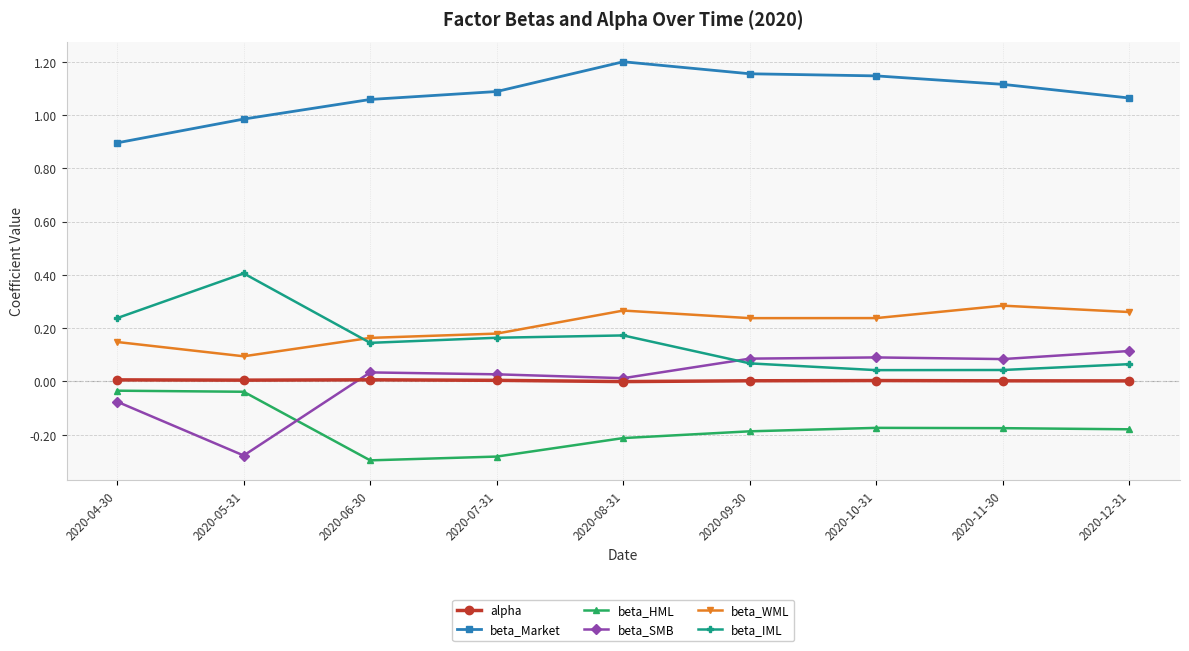

What is the spread (max minus min) of values at 2020-09-30?

1.3